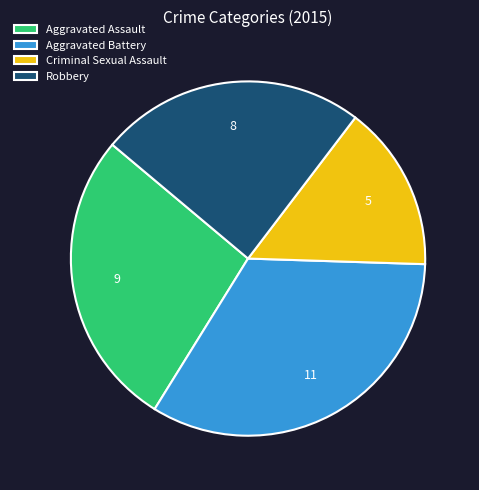

Is there a majority slice in this chart?

No